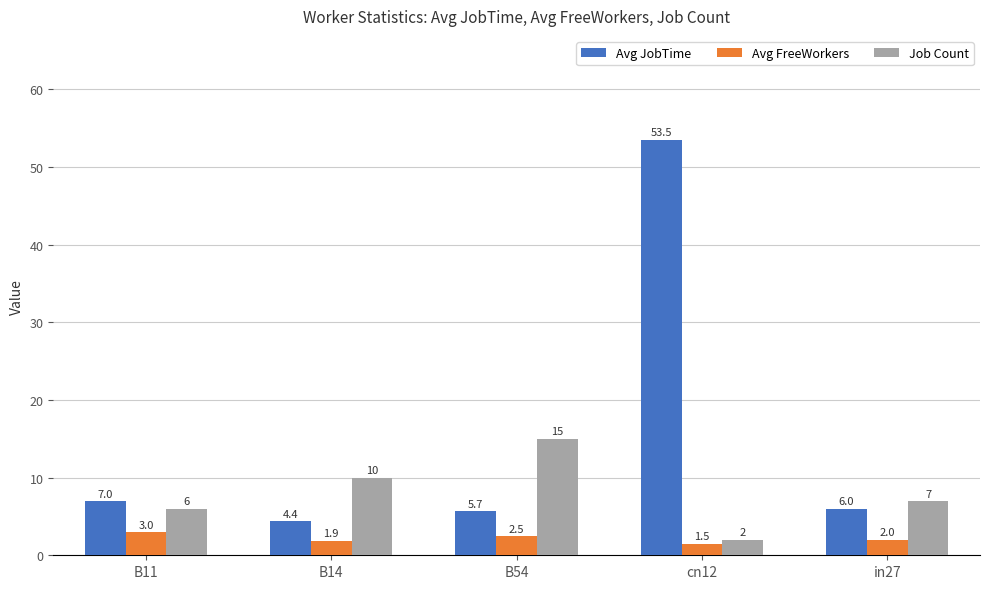

List the labels in order of Avg FreeWorkers value, smallest first.

cn12, B14, in27, B54, B11